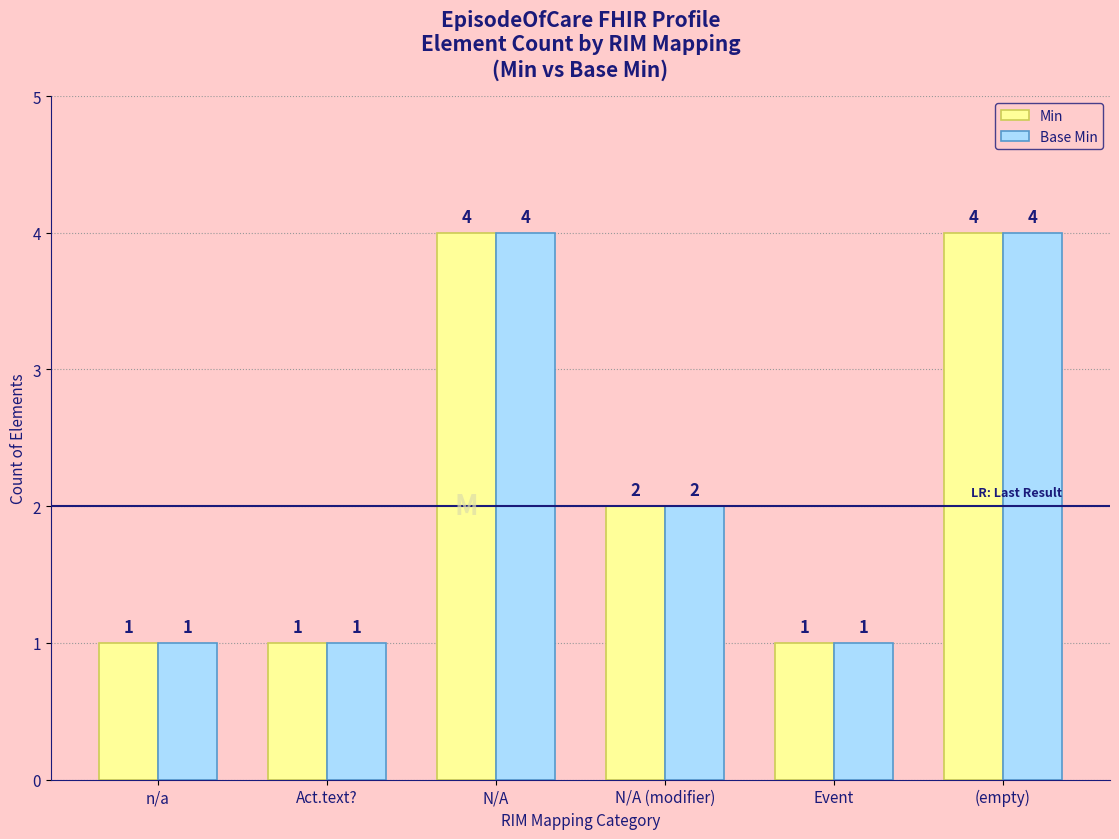

What is the difference between the second highest and second lowest values in the Base Min series?

3